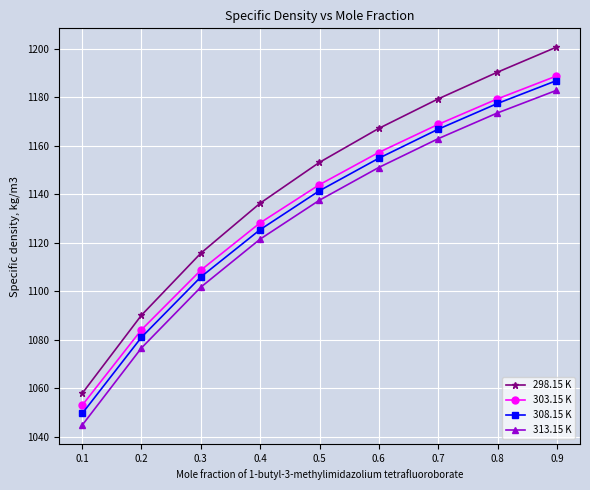

List the series in order of their overall mean, lowest first.

313.15 K, 308.15 K, 303.15 K, 298.15 K